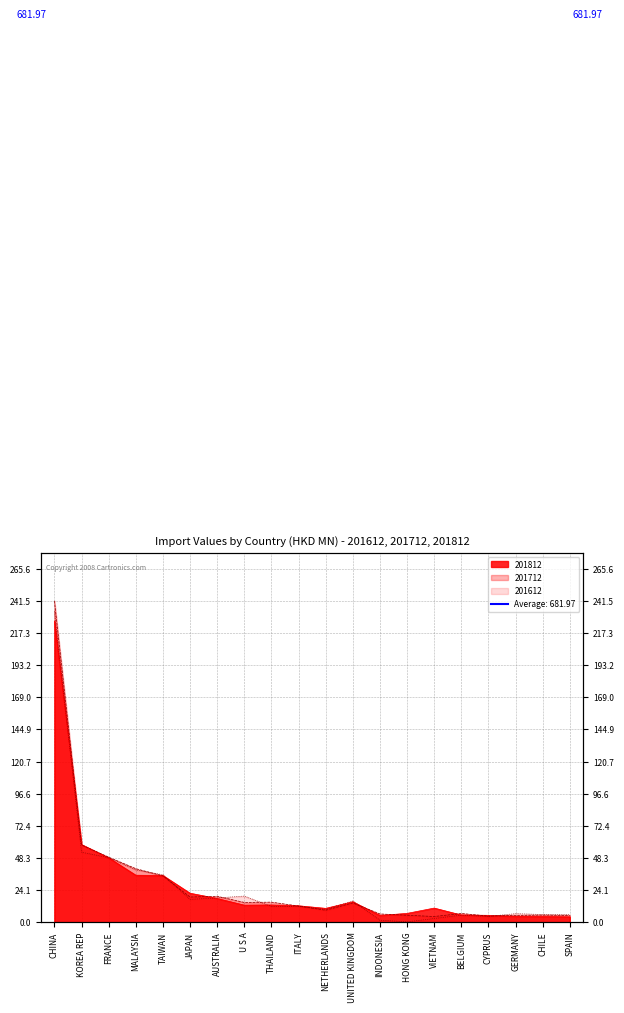

True or false: 201612 and 201812 cross at least once.

True